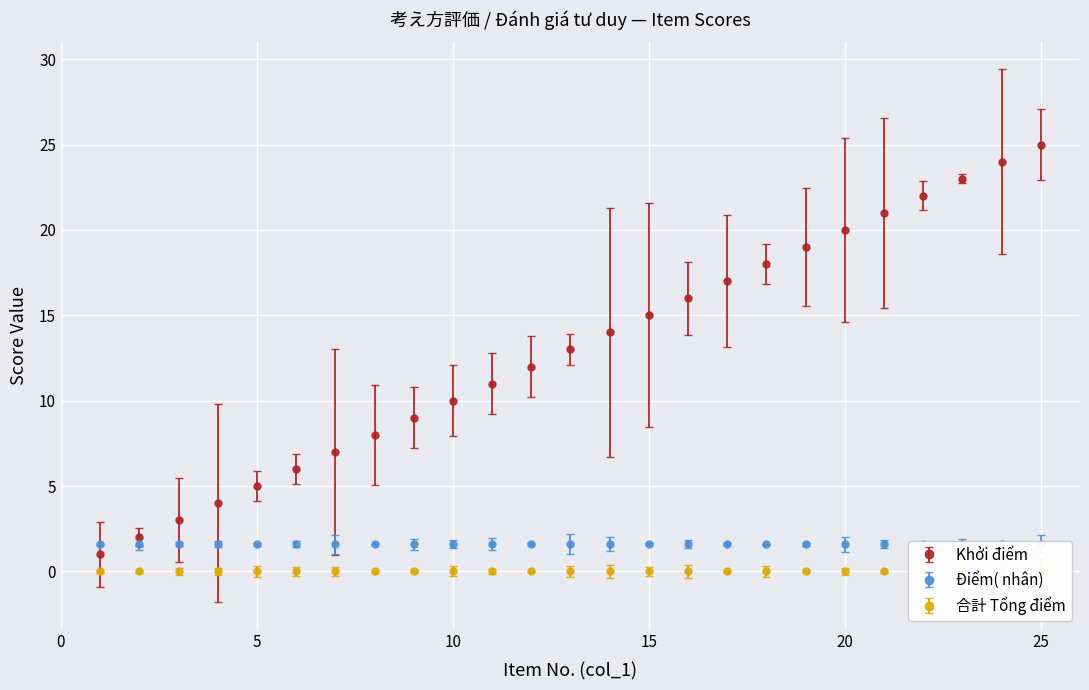

What is the greatest value displayed?

25.0